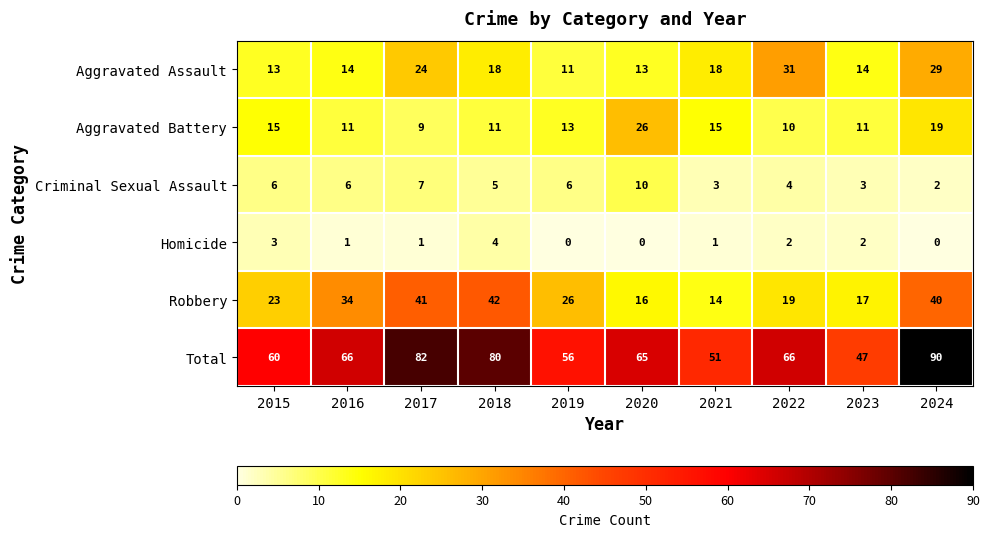

How many data points does each series have?

10